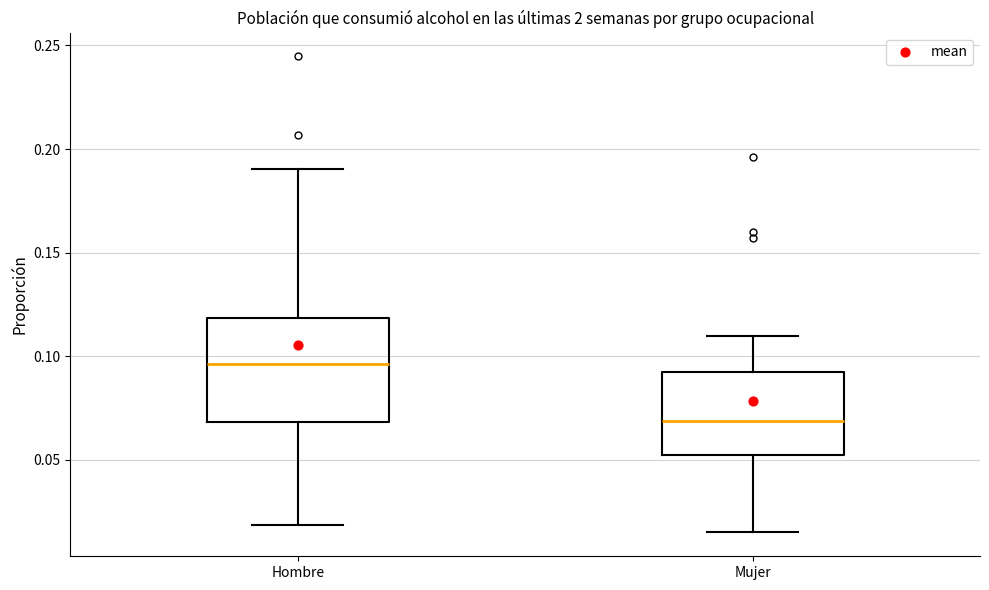

Which box's median line is the highest?

Hombre